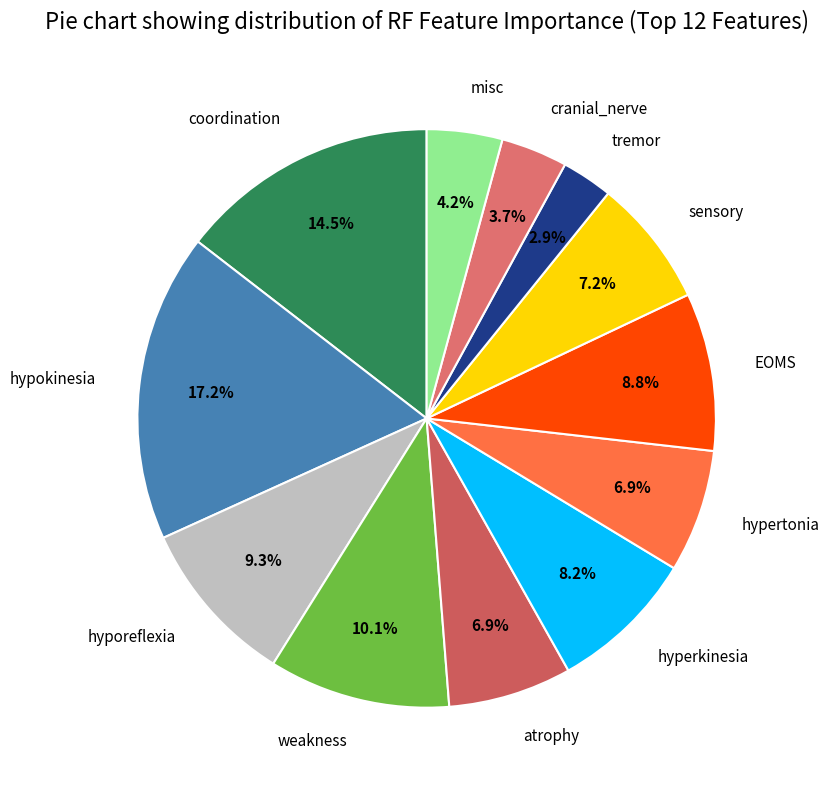

Which slice is the largest?

hypokinesia